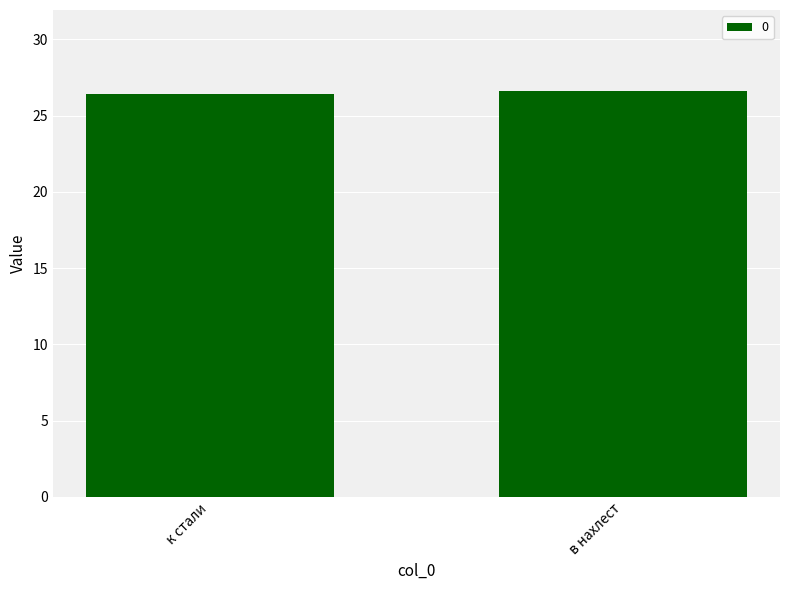

What is the maximum value shown in the chart?

26.6